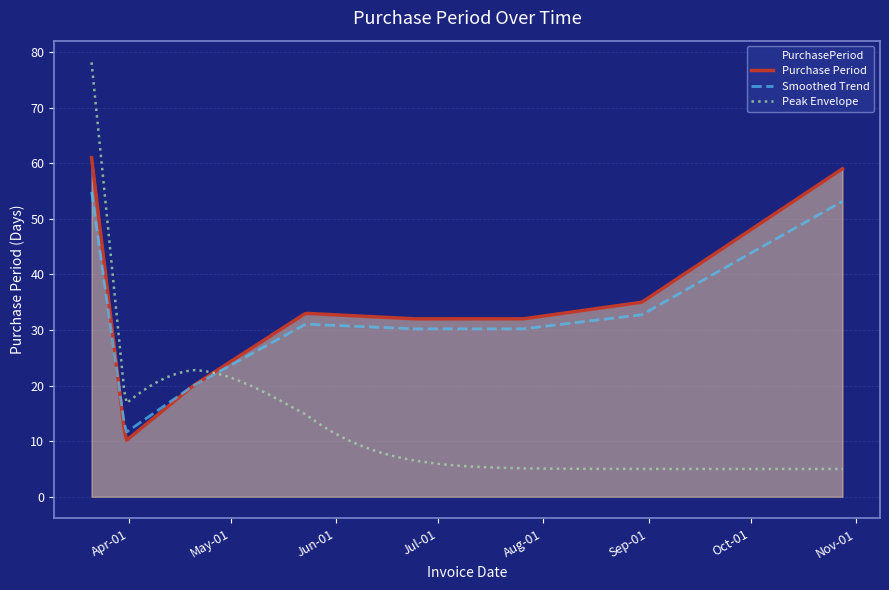

Reading left to right, extract all data points from this chart.

61	10	20	33	32	32	35	59